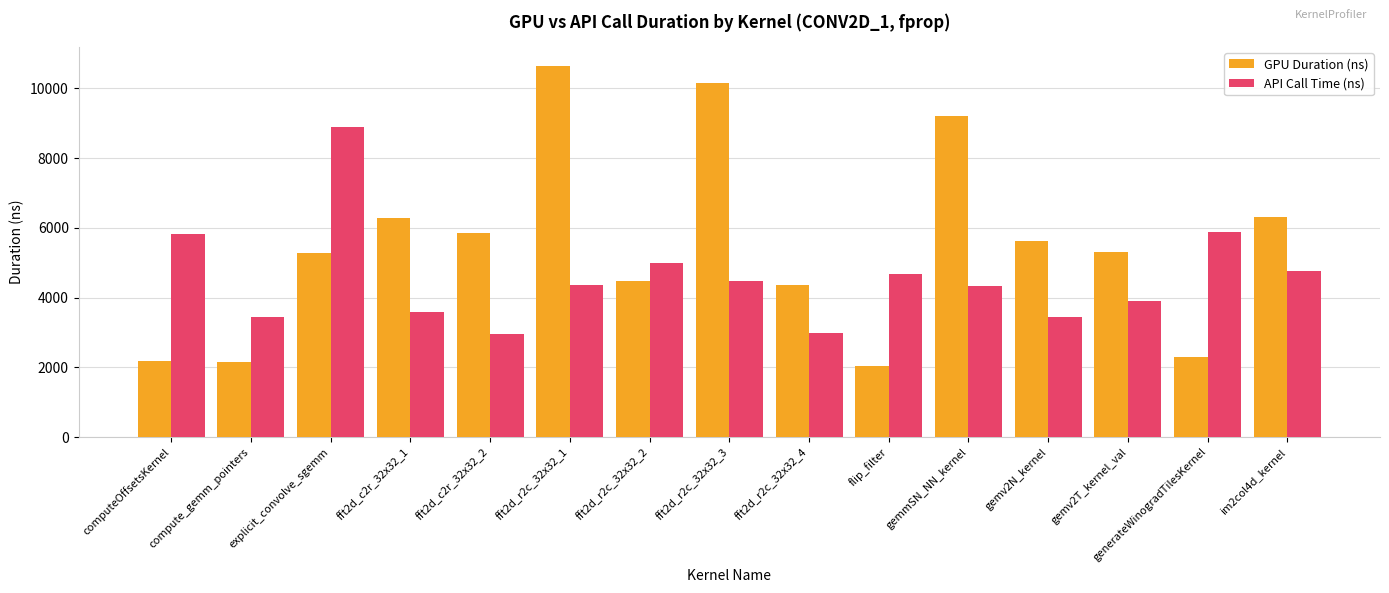

True or false: API Call Time (ns) has a value of 4336 at gemmSN_NN_kernel.

True